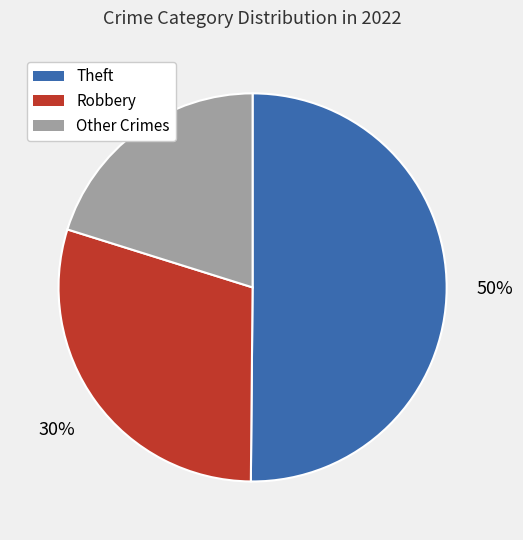

Which slice is the smallest?

Other Crimes